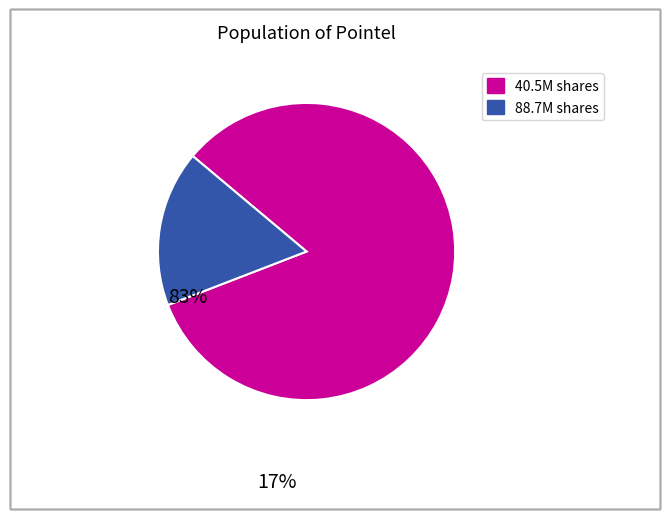

Is there a majority slice in this chart?

Yes